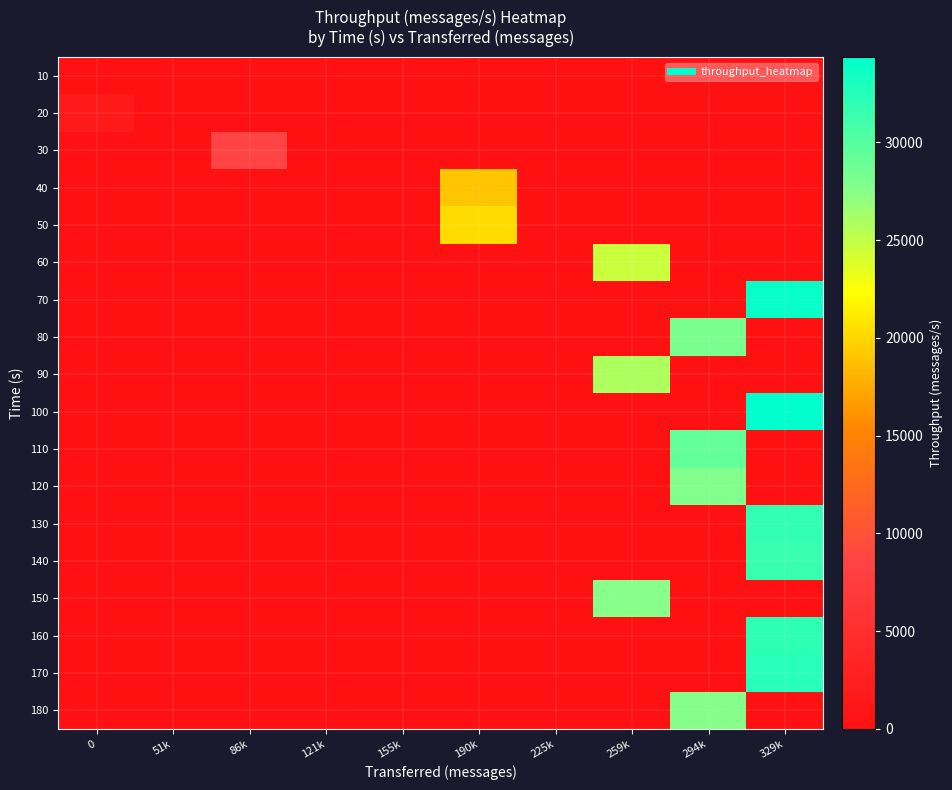

At which category does the chart reach its peak across all series?

329k